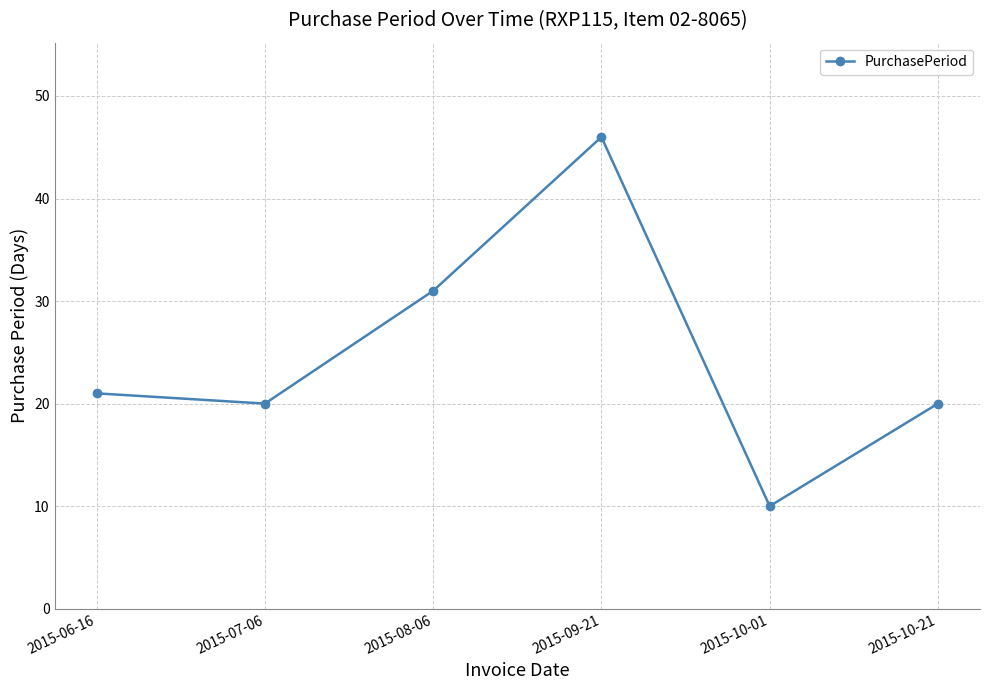

True or false: the data has more than 2 interior local peaks.

False